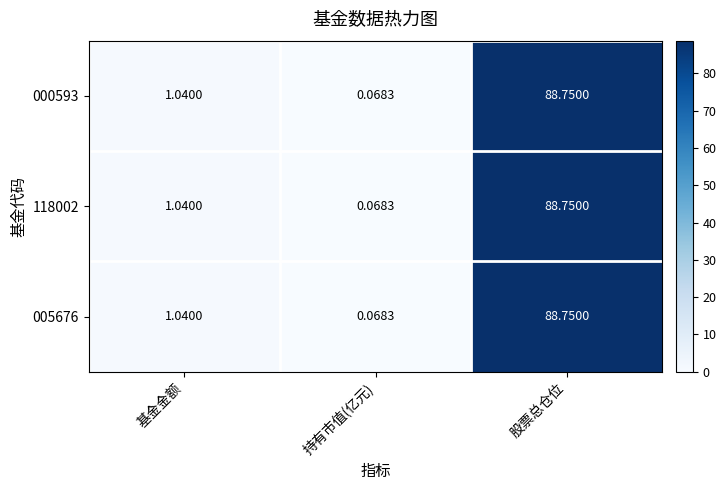

At which category does the chart reach its peak across all series?

股票总仓位